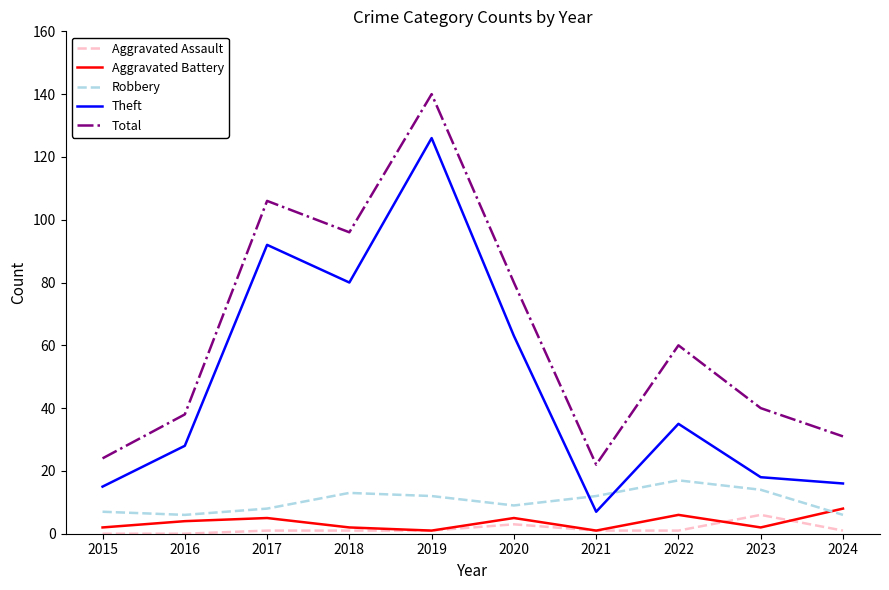

True or false: Robbery has more than 1 points higher than both neighbors.

True